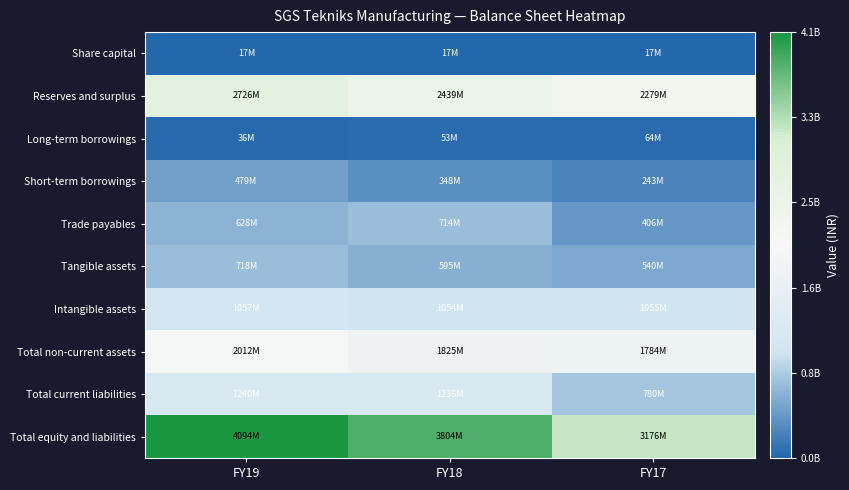

What is the difference between the highest and lowest values at FY19?

4077215811